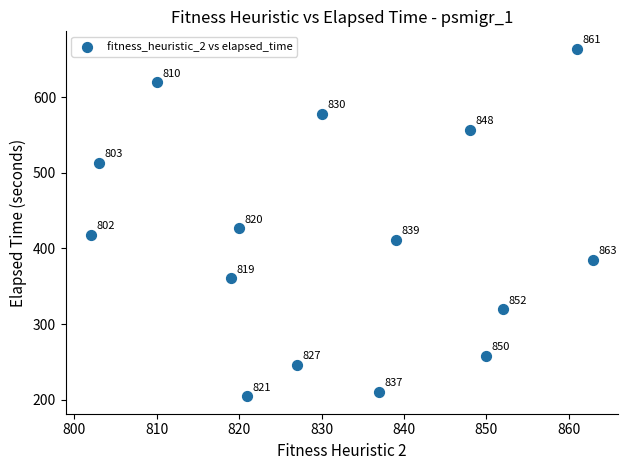

What is the range of Y values (max minus min)?

459.5